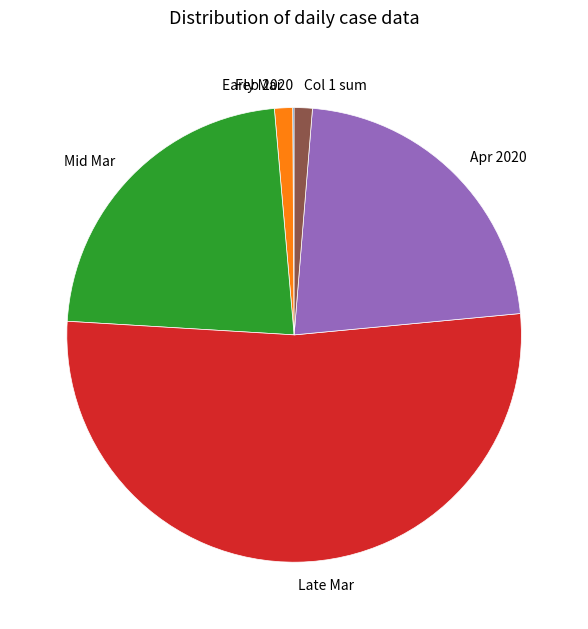

Is it true that Early Mar is 1% of the pie?

True